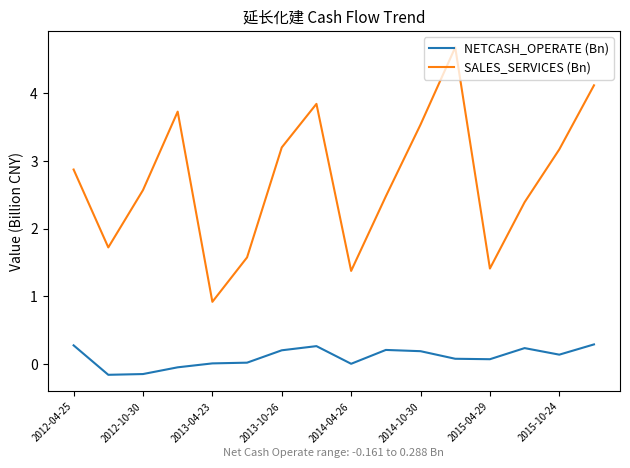

What is the maximum value shown in the chart?

4.7